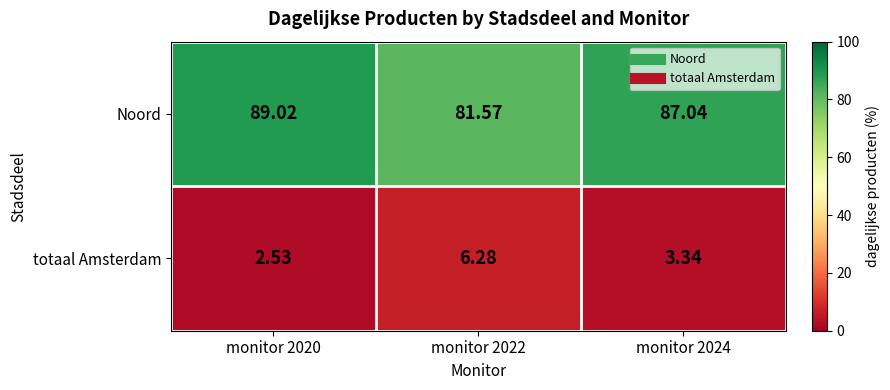

Which series has the largest range (max minus min)?

Noord